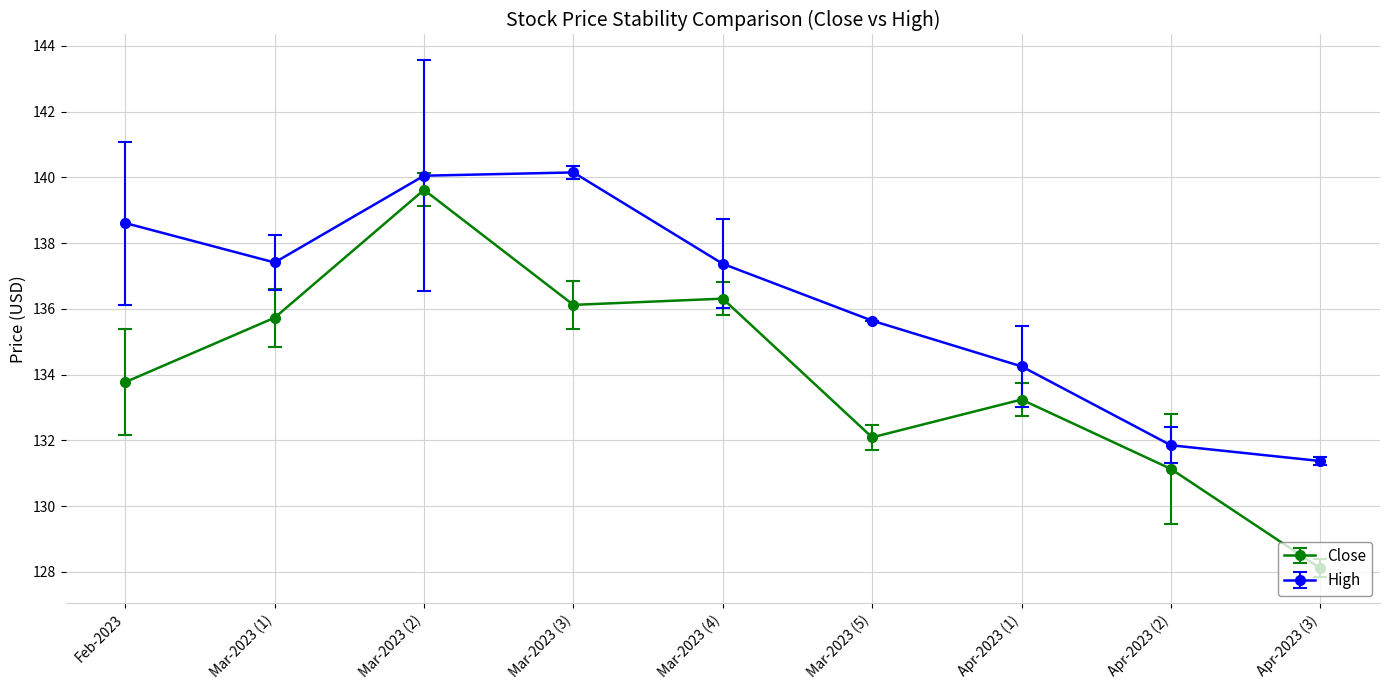

Between Mar-2023 (4) and Apr-2023 (3), which series saw the biggest shift?

Close